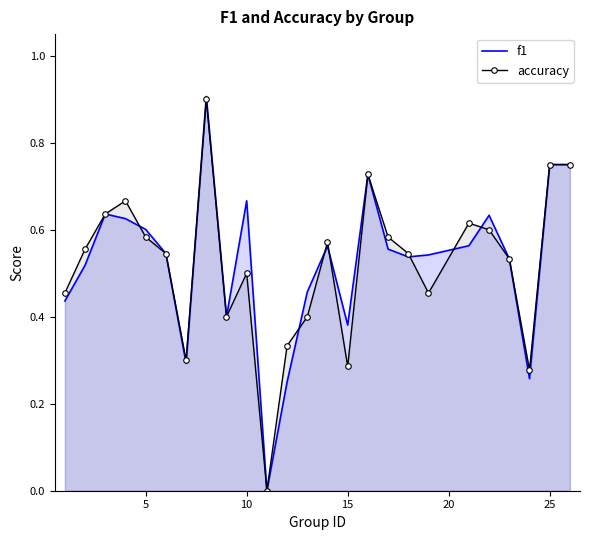

List the series in order of their peak value, highest first.

f1, accuracy